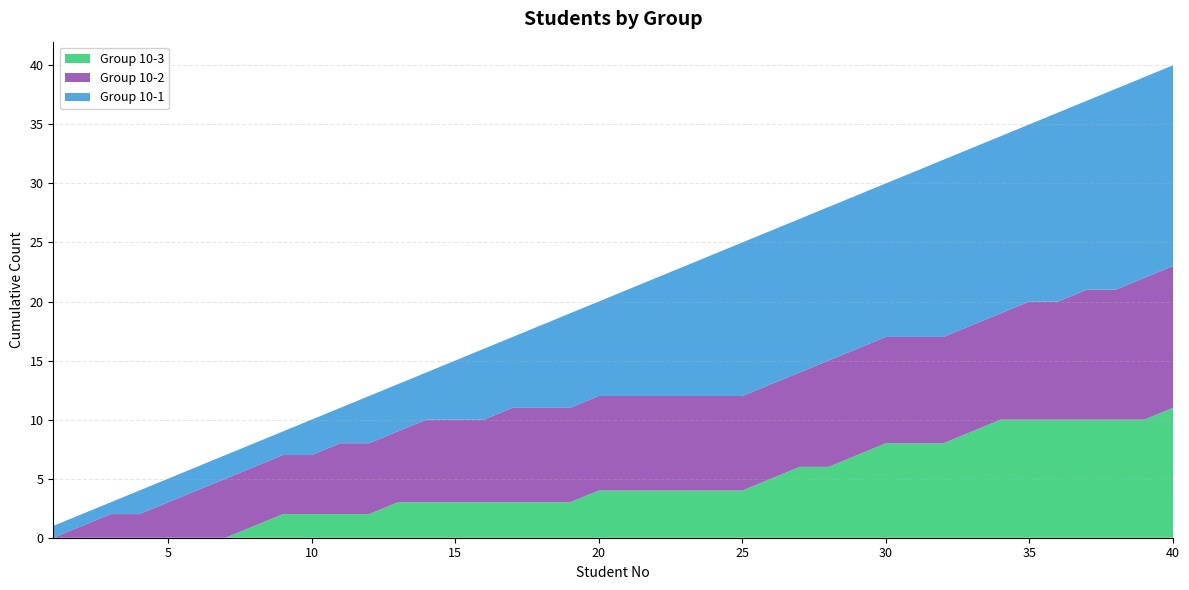

The Group 10-3 series shows 3 at 35. True or false?

False